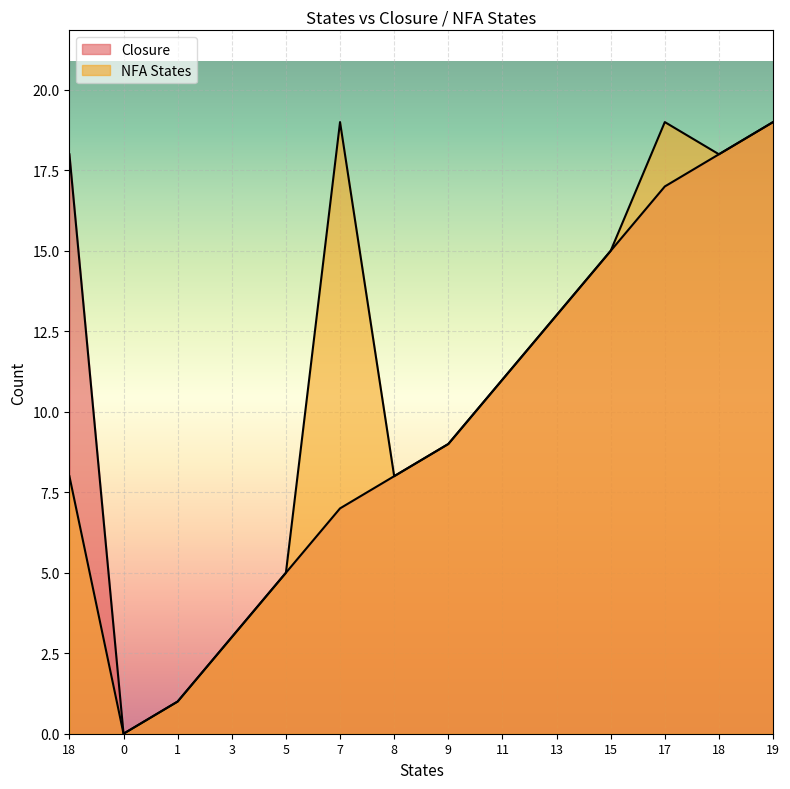

Where is Closure nearest to the value 9?

9